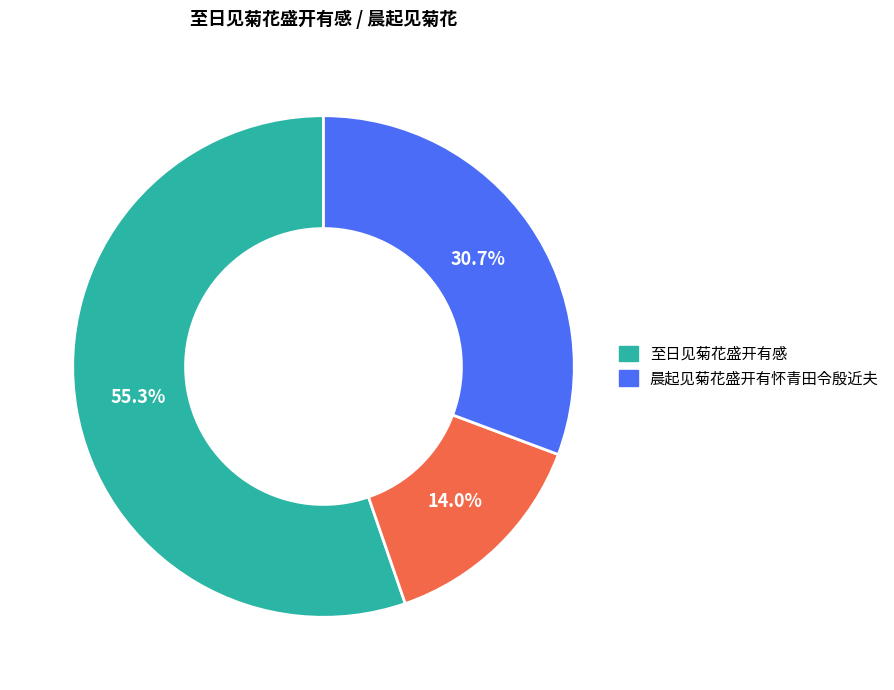

To the nearest percent, what is the average slice percentage?

33%